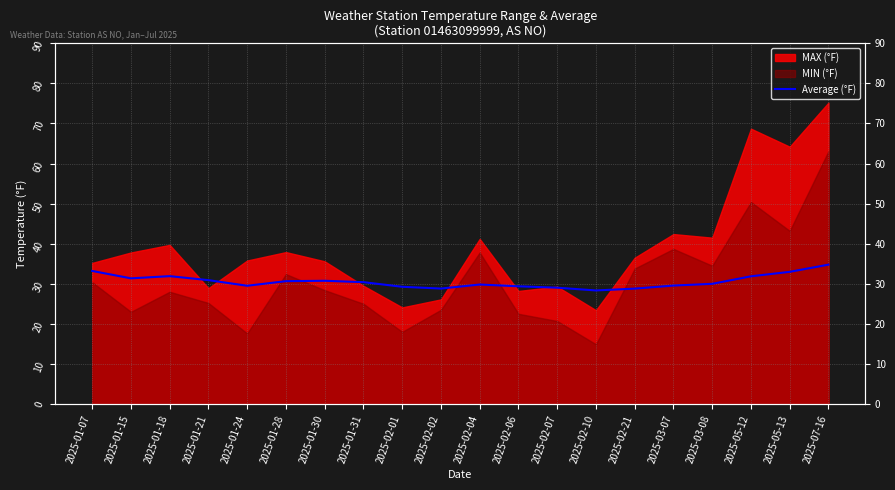

List the labels in order of value, largest first.

2025-07-16, 2025-01-07, 2025-05-13, 2025-01-18, 2025-05-12, 2025-01-15, 2025-01-21, 2025-01-30, 2025-01-28, 2025-01-31, 2025-03-08, 2025-02-04, 2025-03-07, 2025-01-24, 2025-02-06, 2025-02-01, 2025-02-07, 2025-02-02, 2025-02-21, 2025-02-10